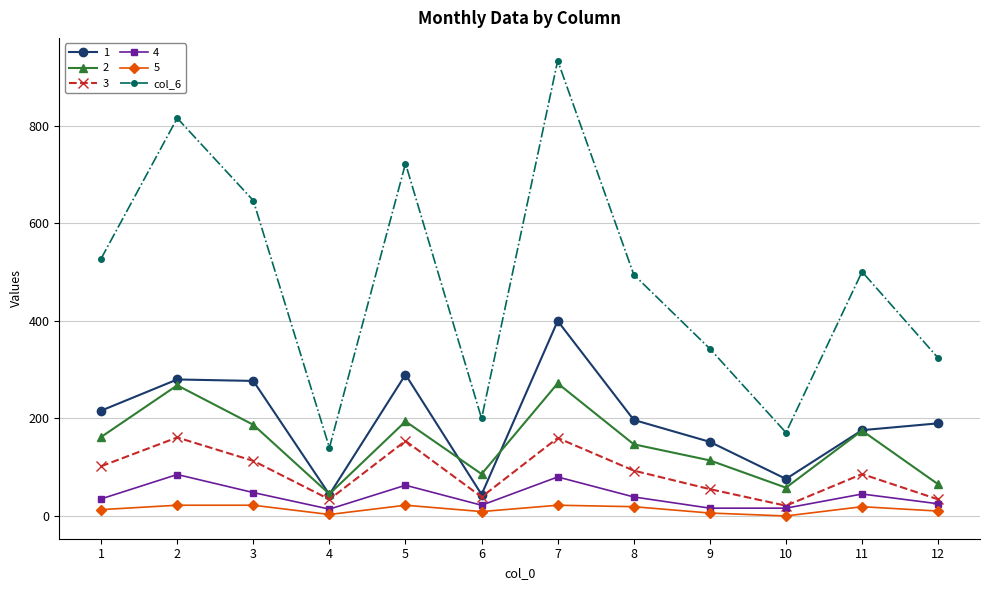

At which category is the sum across all series the highest?

7